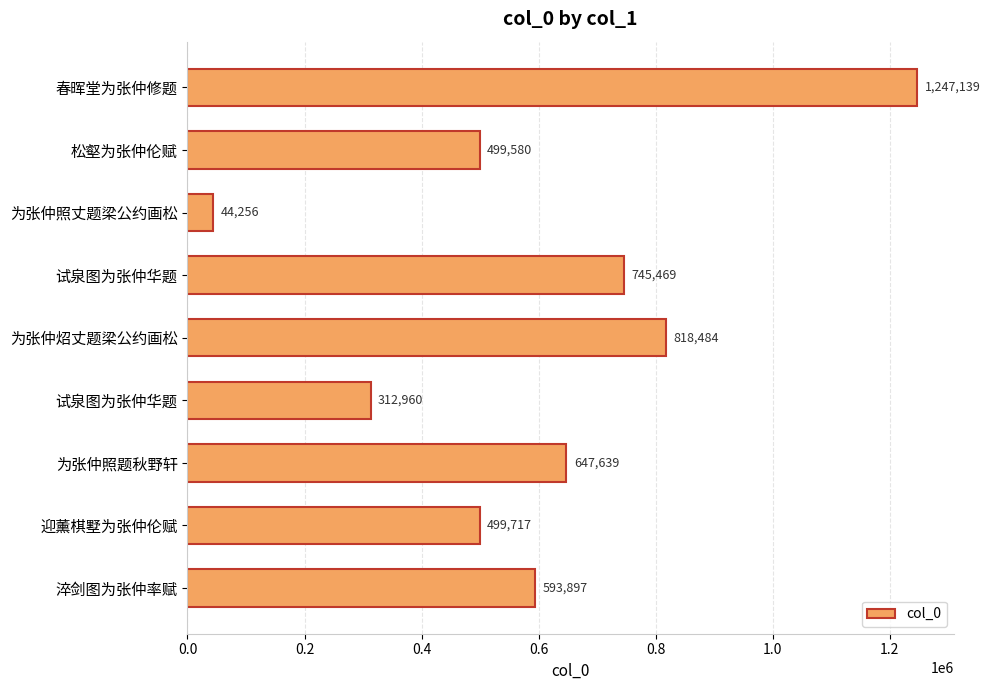

How many categories are shown in the chart?

9